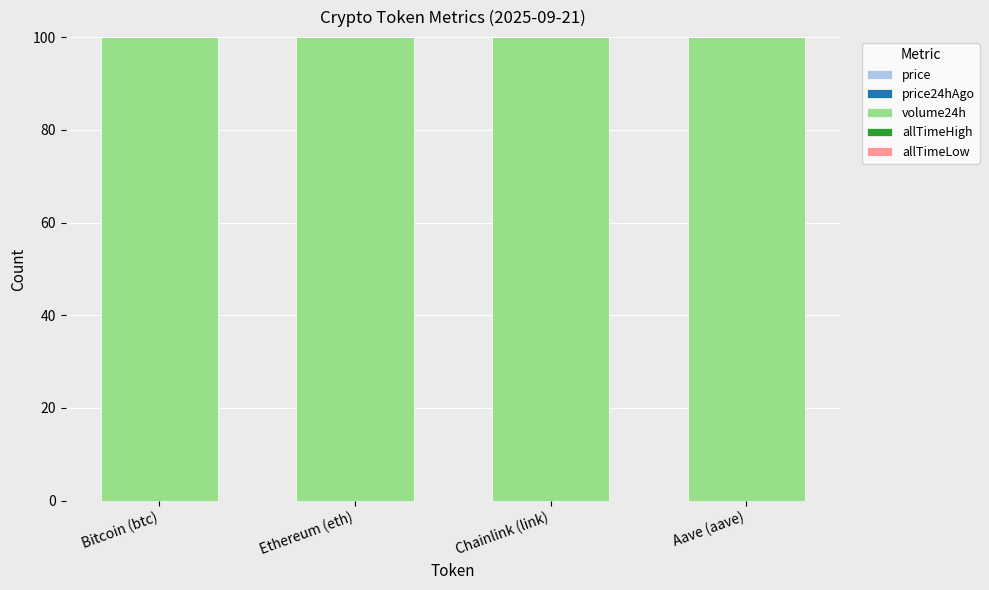

Are the bars grouped side by side (vs. stacked)?

No